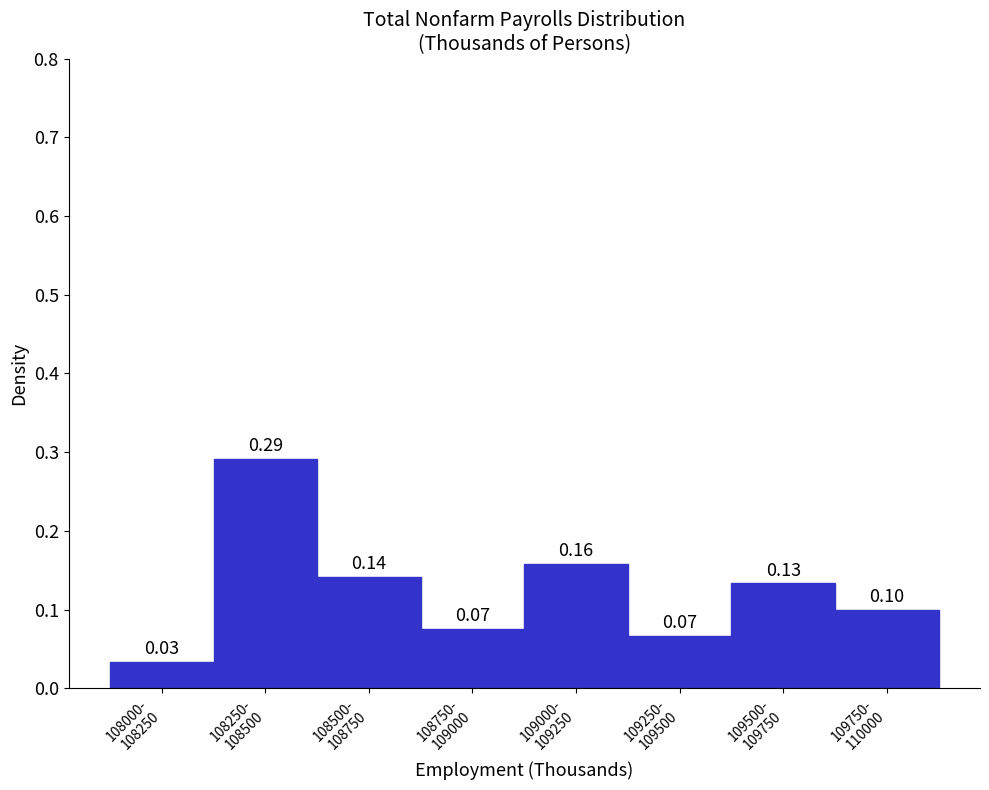

What is the sum of all values?

1.0